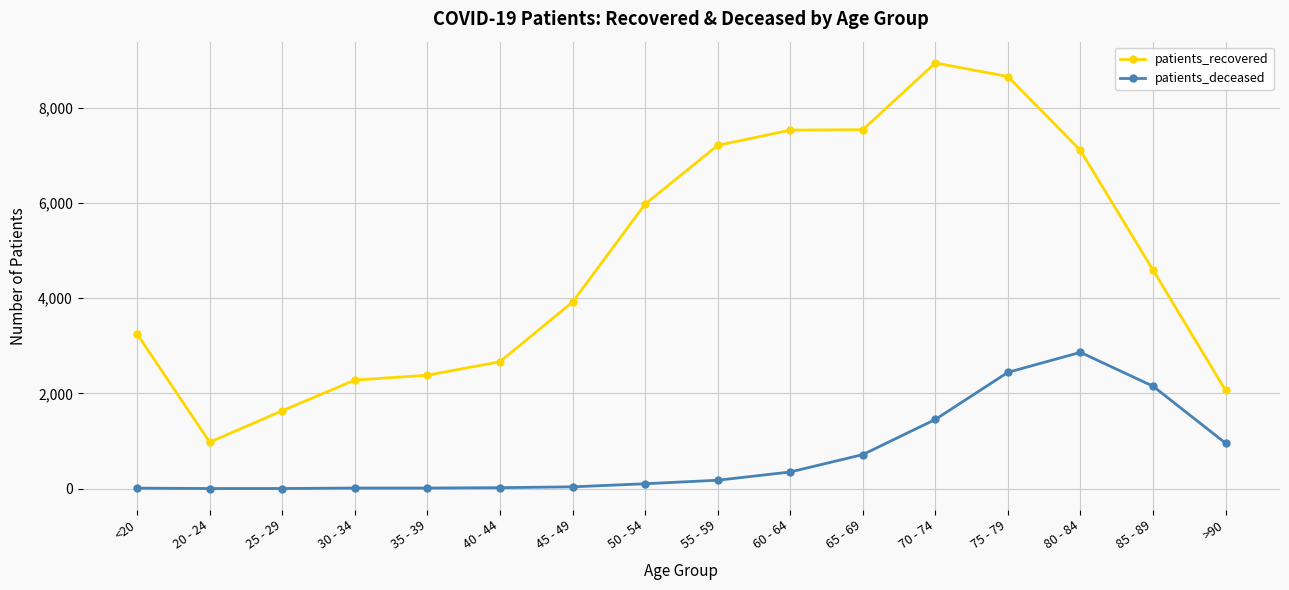

Rank the series by their average value, from lowest to highest.

patients_deceased, patients_recovered